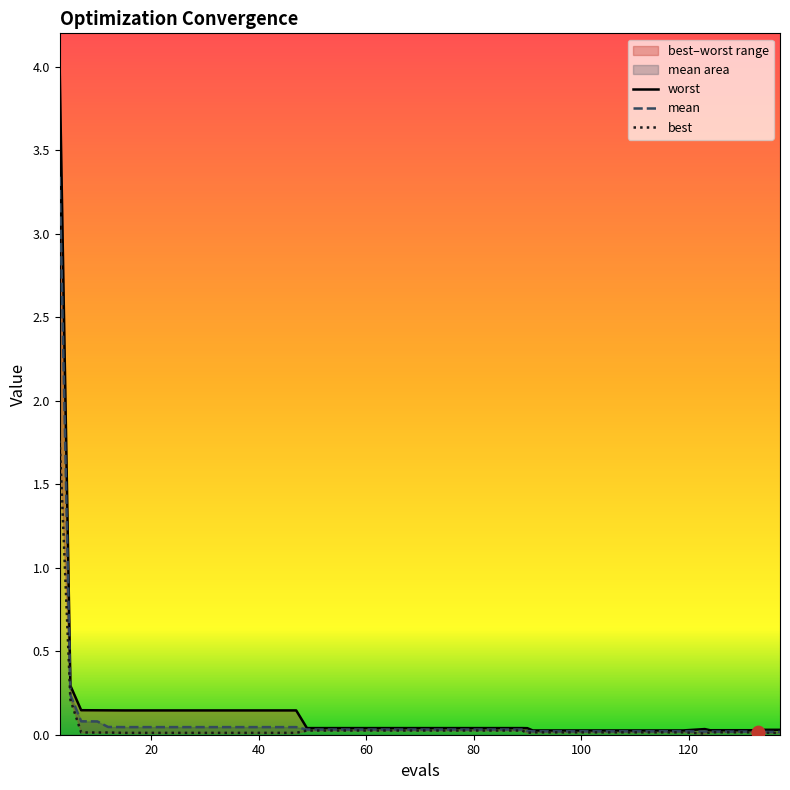

Which series has the largest total across all categories?

worst